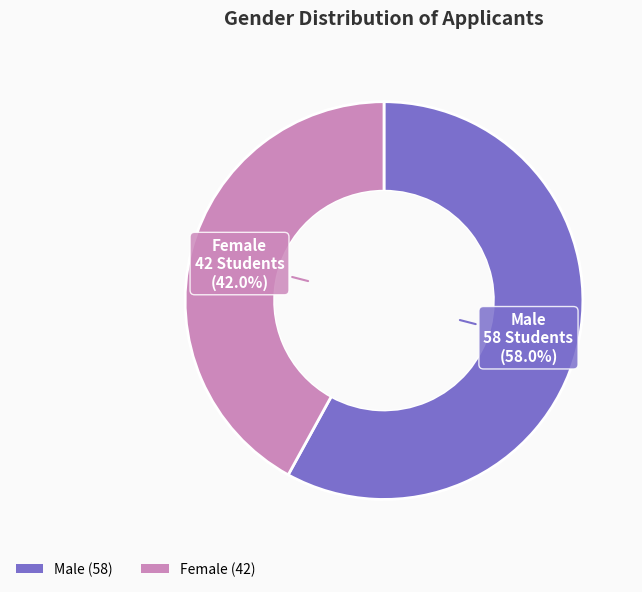

Is there any slice that represents more than half of the pie?

Yes